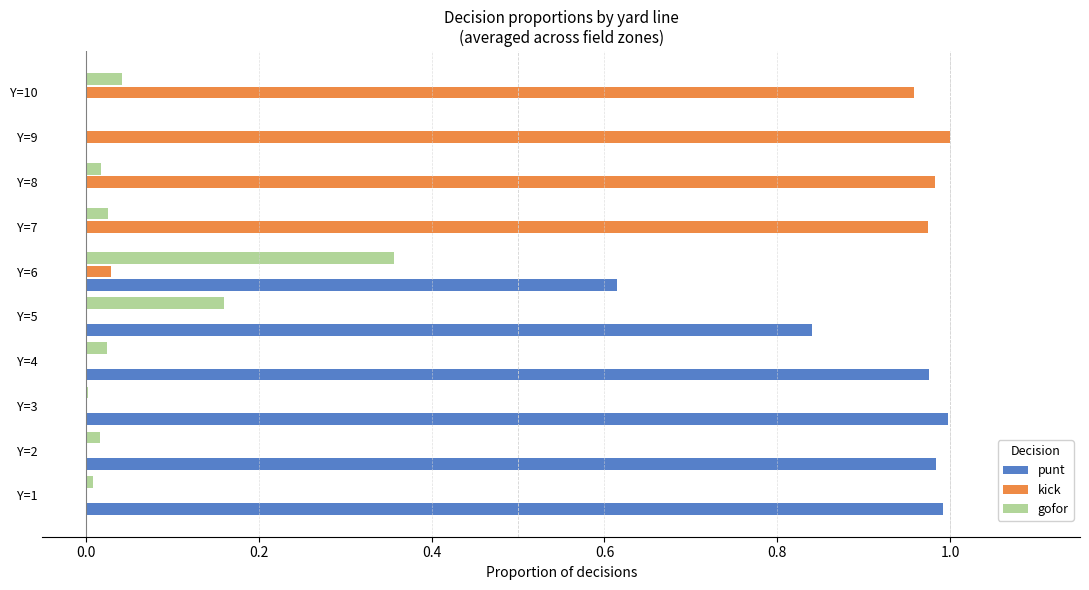

True or false: punt has a value of 1.0 at Y=1.

True